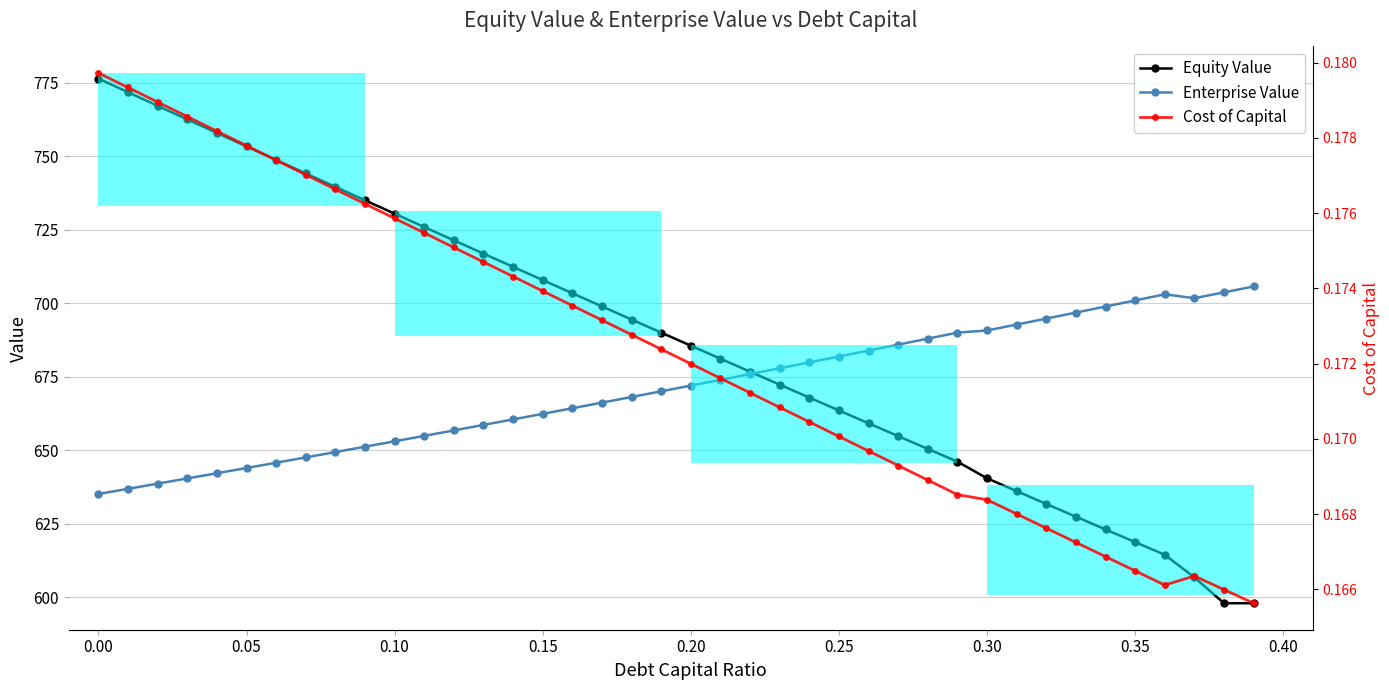

List the series in order of their peak value, lowest first.

Cost of Capital, Enterprise Value, Equity Value